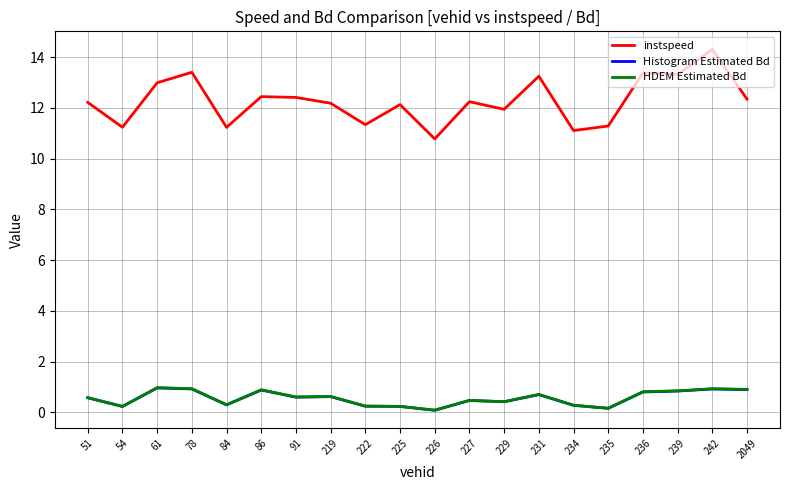

At which category is the sum across all series the highest?

242